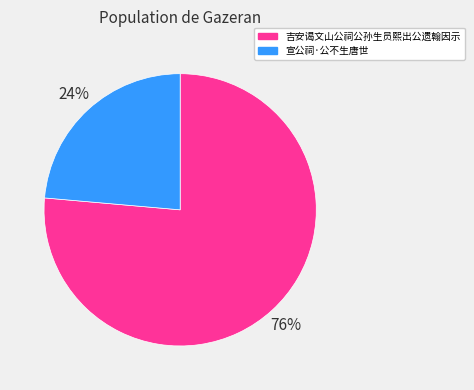

Approximately how many times larger is the value at 吉安谒文山公祠公孙生员熙出公遗翰因示 compared to 宣公祠·公不生唐世?

3.2